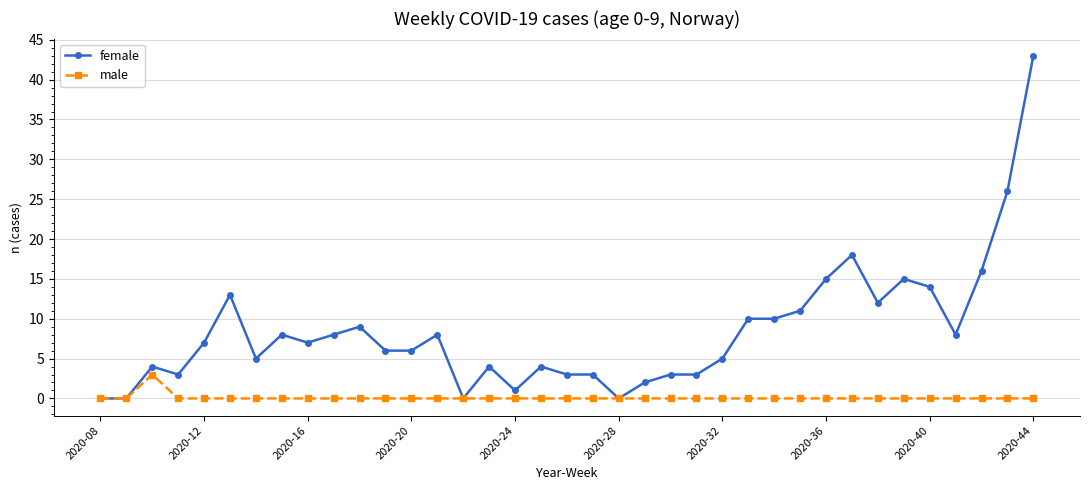

How many series are shown in this chart?

2